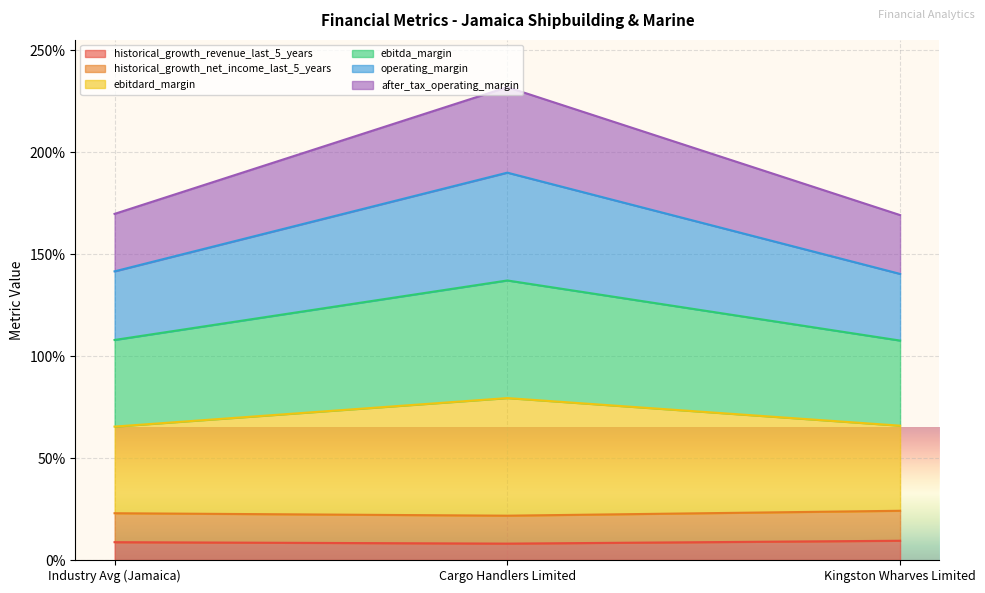

Does the chart display data point markers on the line(s)?

No